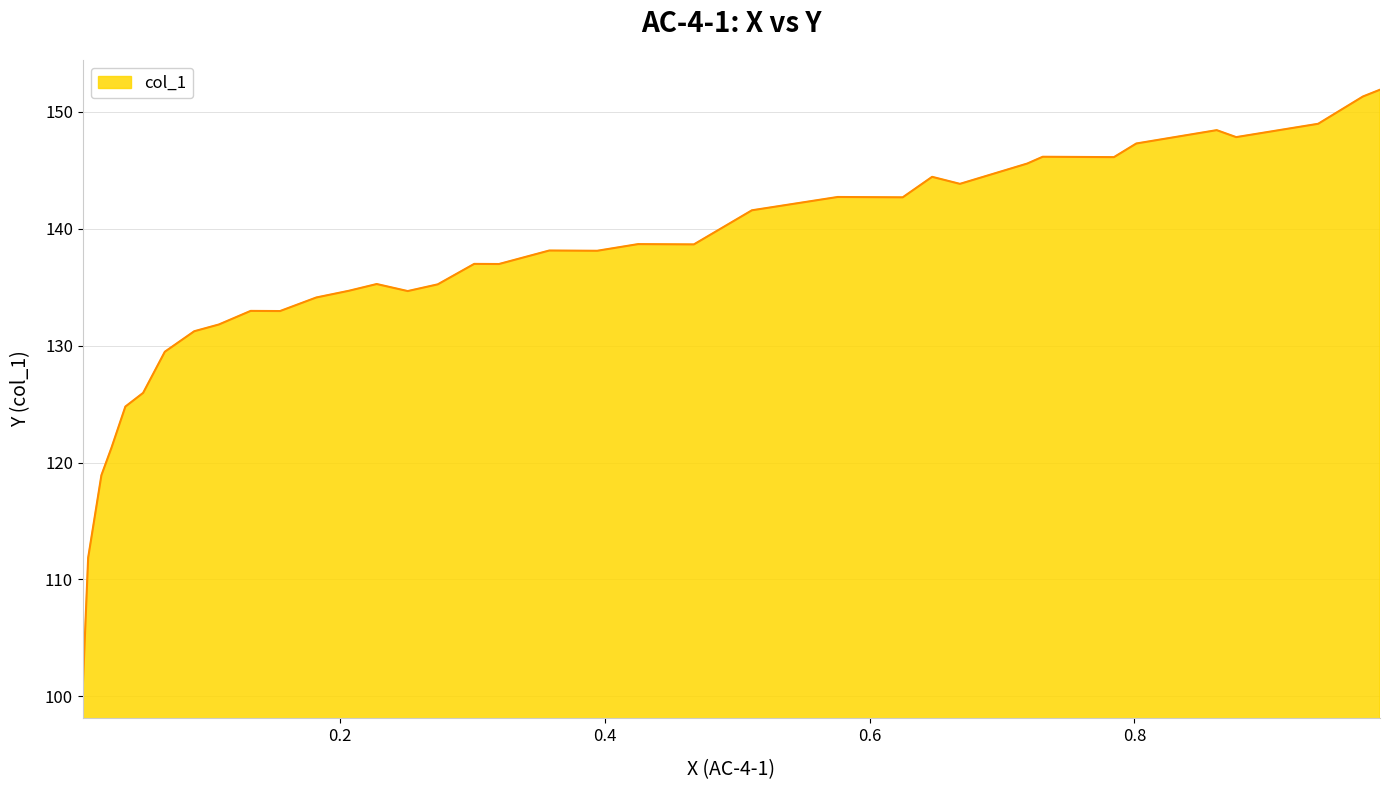

How many lines are shown in the chart?

1